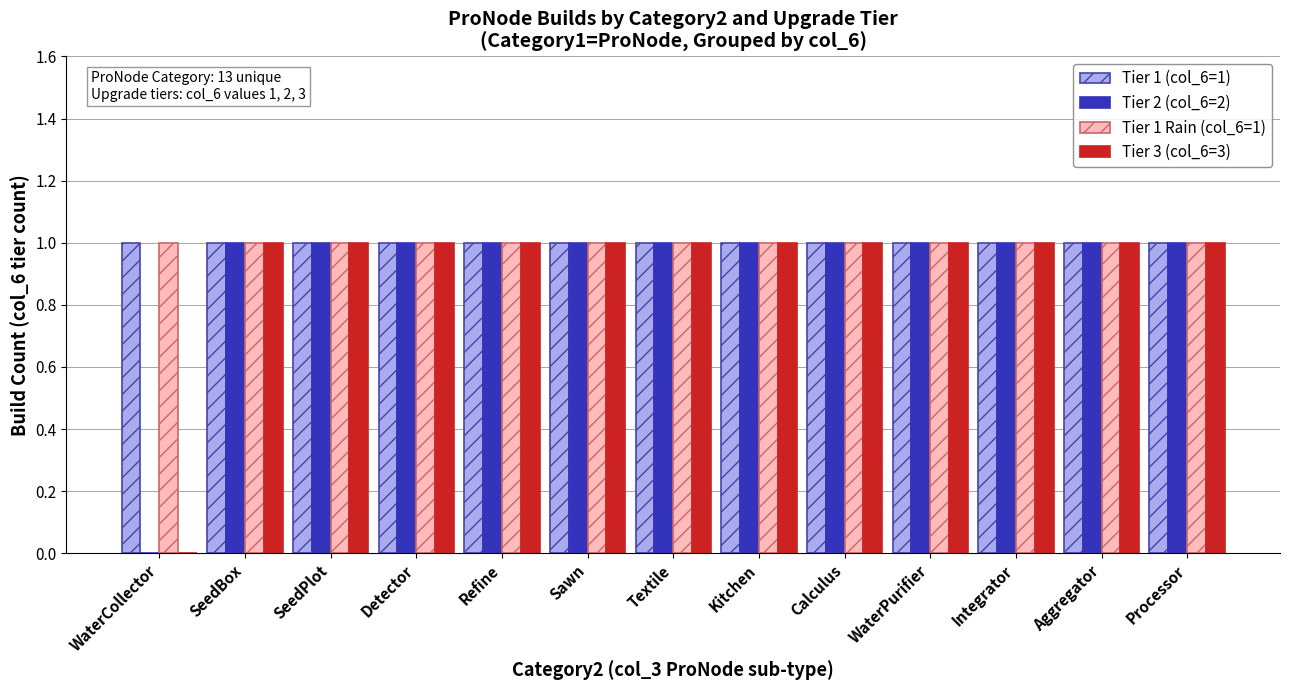

Reading right to left, extract all data points from this chart.

Tier 1 (col_6=1): 1	1	1	1	1	1	1	1	1	1	1	1	1
Tier 2 (col_6=2): 1	1	1	1	1	1	1	1	1	1	1	1	0
Tier 1 Rain (col_6=1): 1	1	1	1	1	1	1	1	1	1	1	1	1
Tier 3 (col_6=3): 1	1	1	1	1	1	1	1	1	1	1	1	0